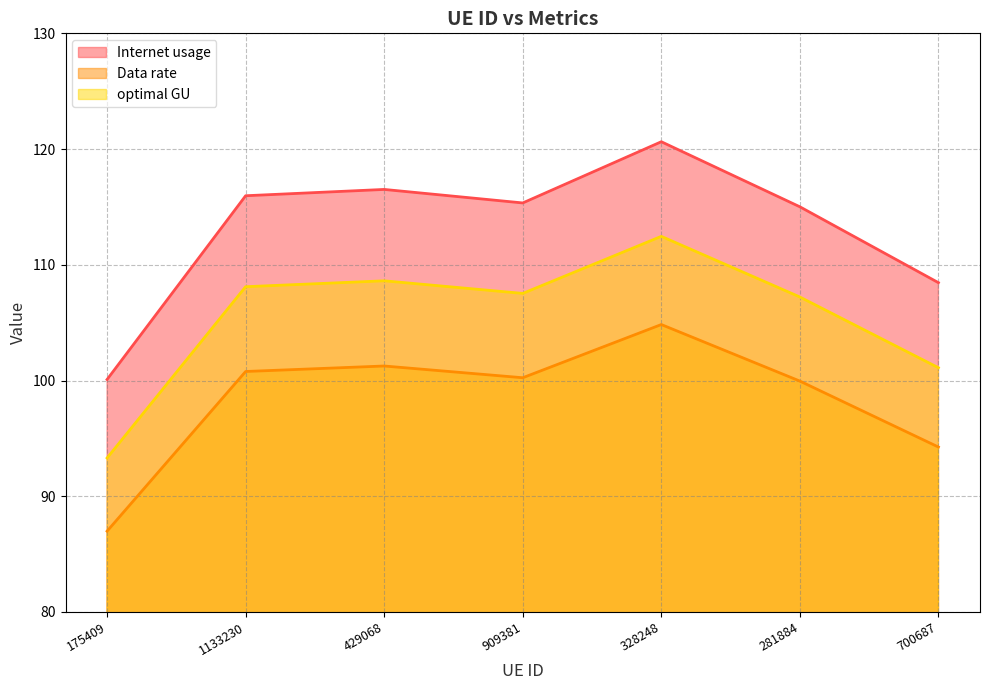

What is the label of the 3rd point from the right?

328248